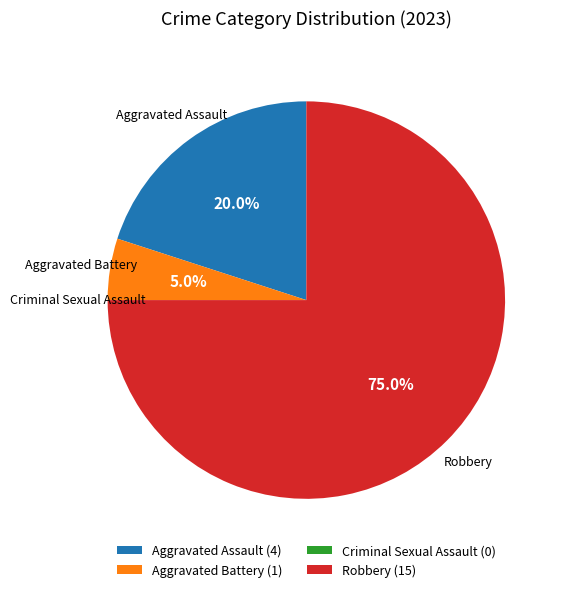

Between Aggravated Battery (1) and Robbery (15), which is larger?

Robbery (15)